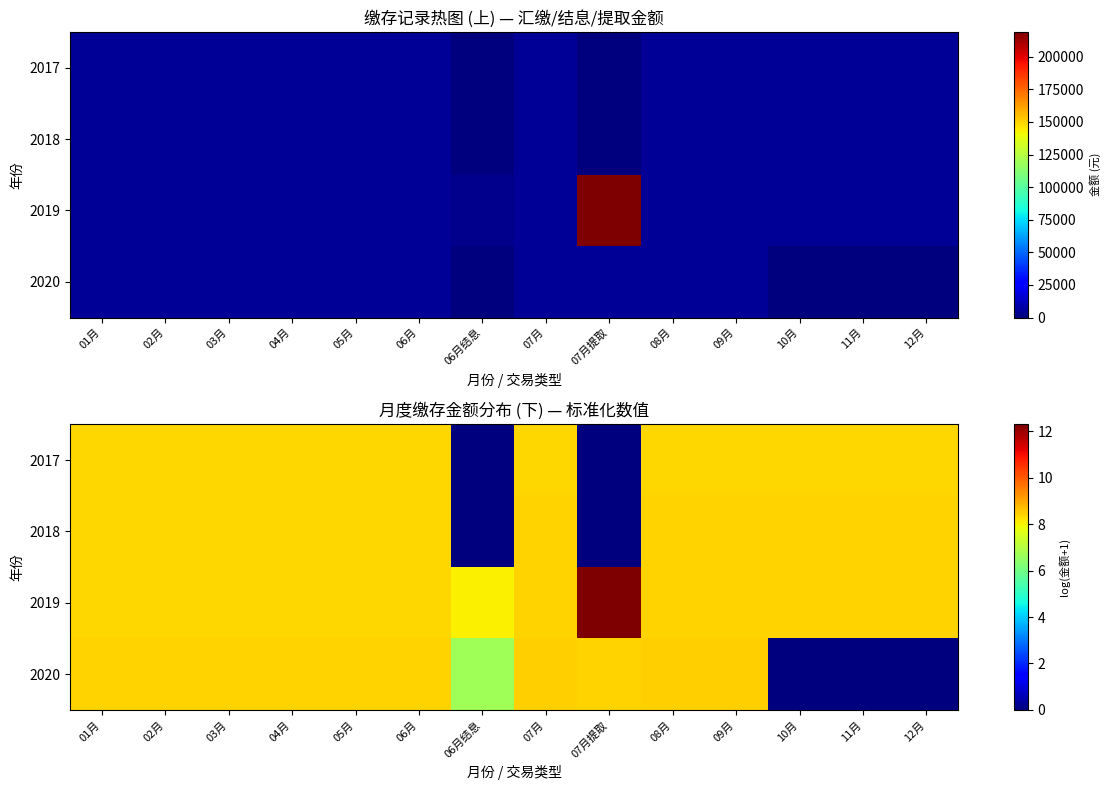

What is the highest value of the 2018 series?

8.4